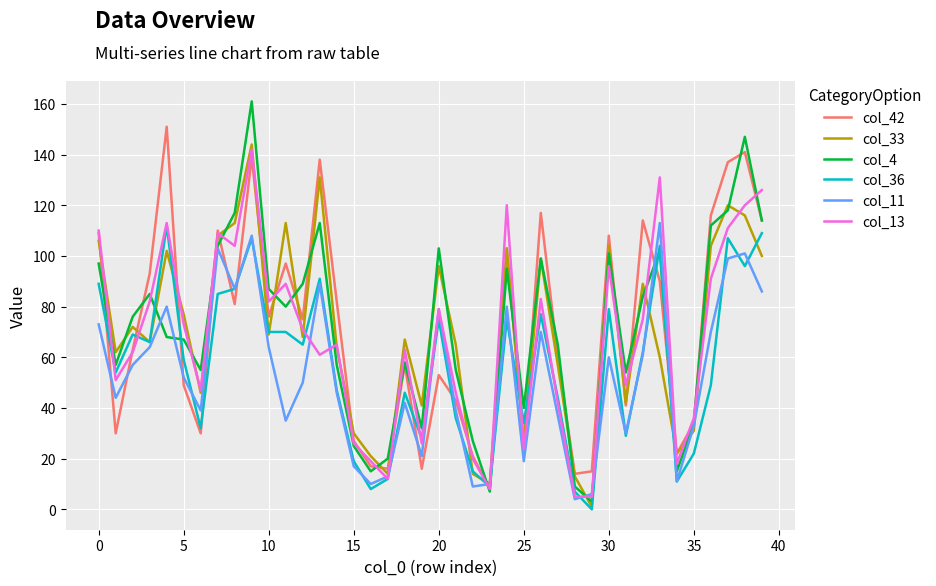

True or false: col_36 and col_4 cross at least once.

True